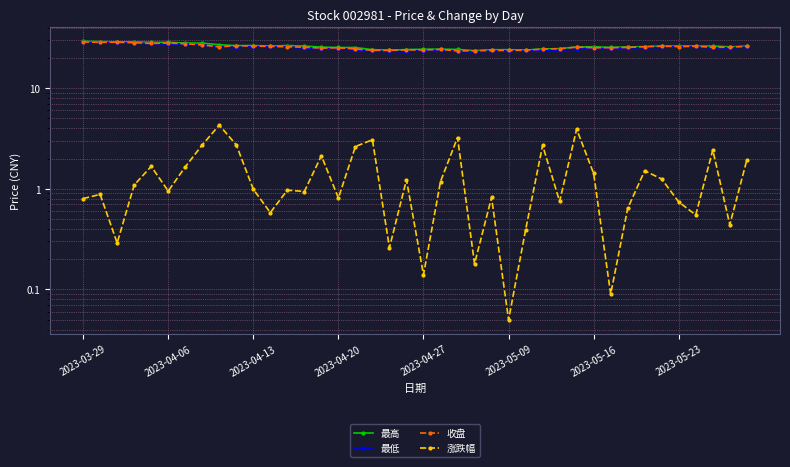

Where is 收盘 nearest to the value 26?

39